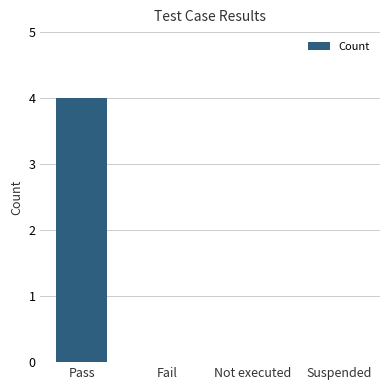

Reading left to right, transcribe all the data shown in this chart.

4	0	0	0